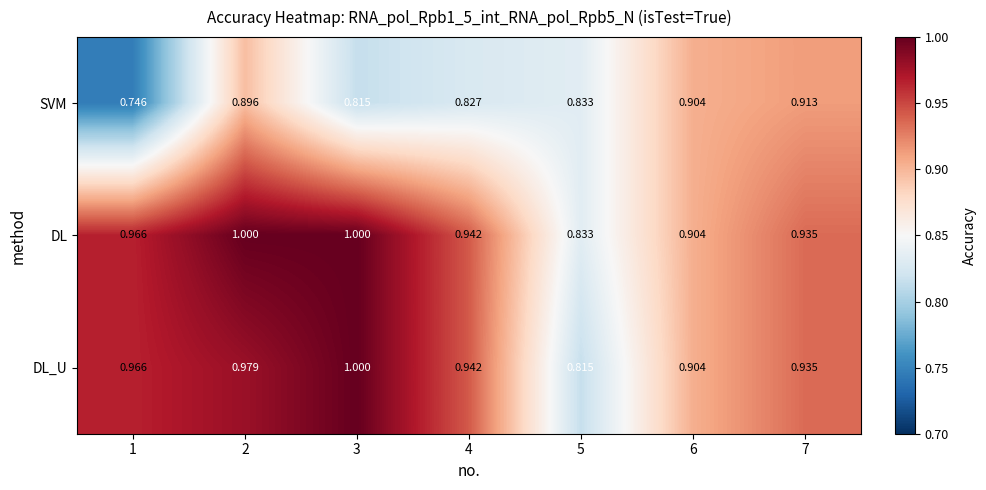

Is the value of DL_U at 7 greater than the value of SVM at 2?

Yes